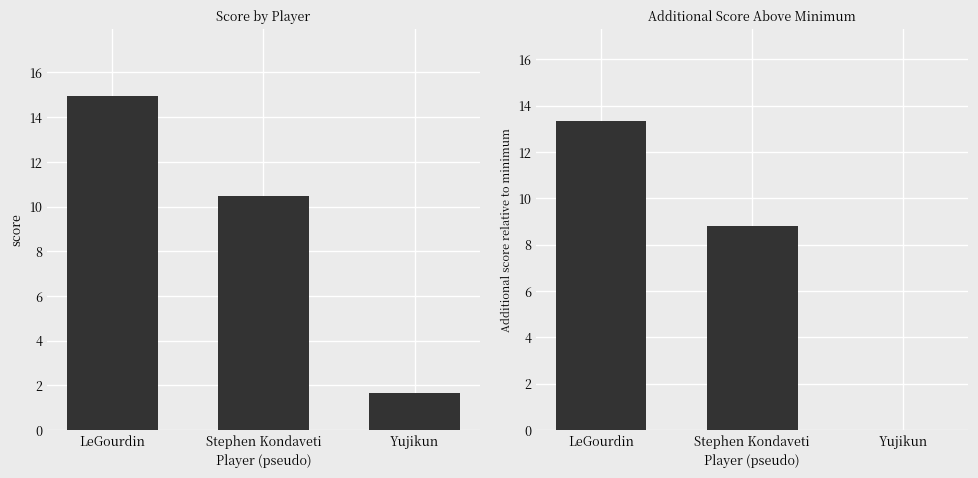

Where does the additional score above min series first go above 8?

LeGourdin